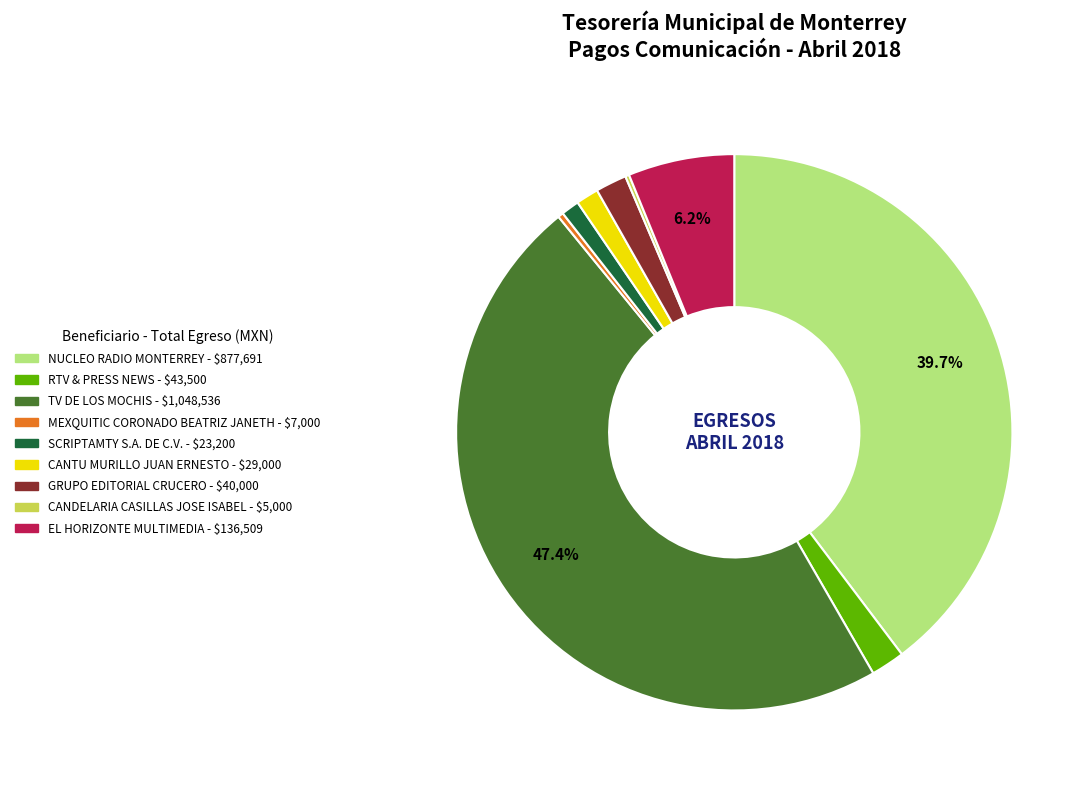

To the nearest percent, what is the average slice percentage?

11%